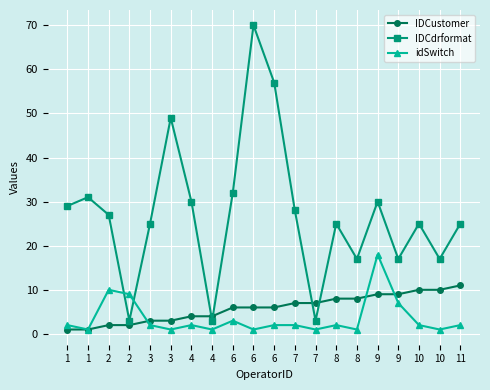

What is the lowest value of the IDCustomer series?

1